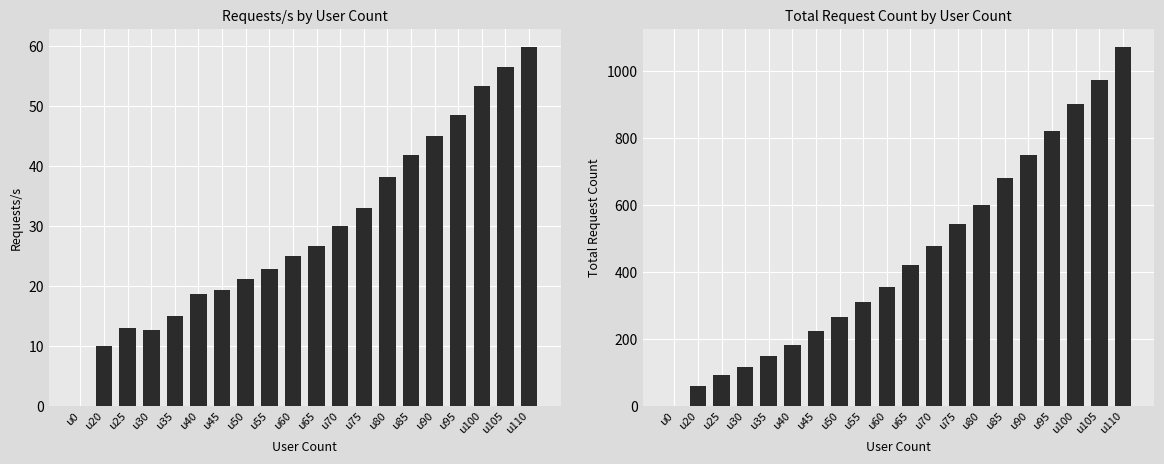

Reading left to right, transcribe all the data shown in this chart.

Requests/s: u0=0.0	u20=10.0	u25=13.0	u30=12.7	u35=15.0	u40=18.6	u45=19.3	u50=21.1	u55=22.9	u60=24.9	u65=26.6	u70=30.0	u75=32.9	u80=38.2	u85=41.8	u90=44.9	u95=48.4	u100=53.3	u105=56.5	u110=59.8
Total Request Count: u0=0.0	u20=60.0	u25=93.0	u30=116.0	u35=148.0	u40=183.0	u45=224.0	u50=266.0	u55=310.0	u60=355.0	u65=420.0	u70=478.0	u75=542.0	u80=600.0	u85=681.0	u90=748.0	u95=822.0	u100=902.0	u105=972.0	u110=1072.0